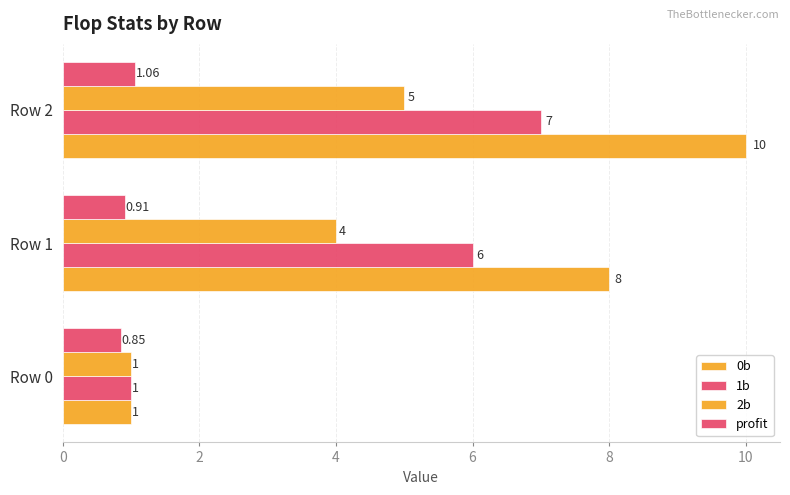

How many data points does each series have?

3